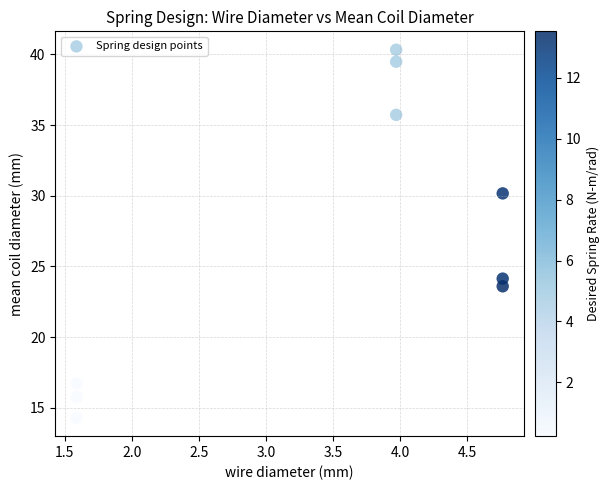

What Y value in the scatter plot is closest to 27?

24.1